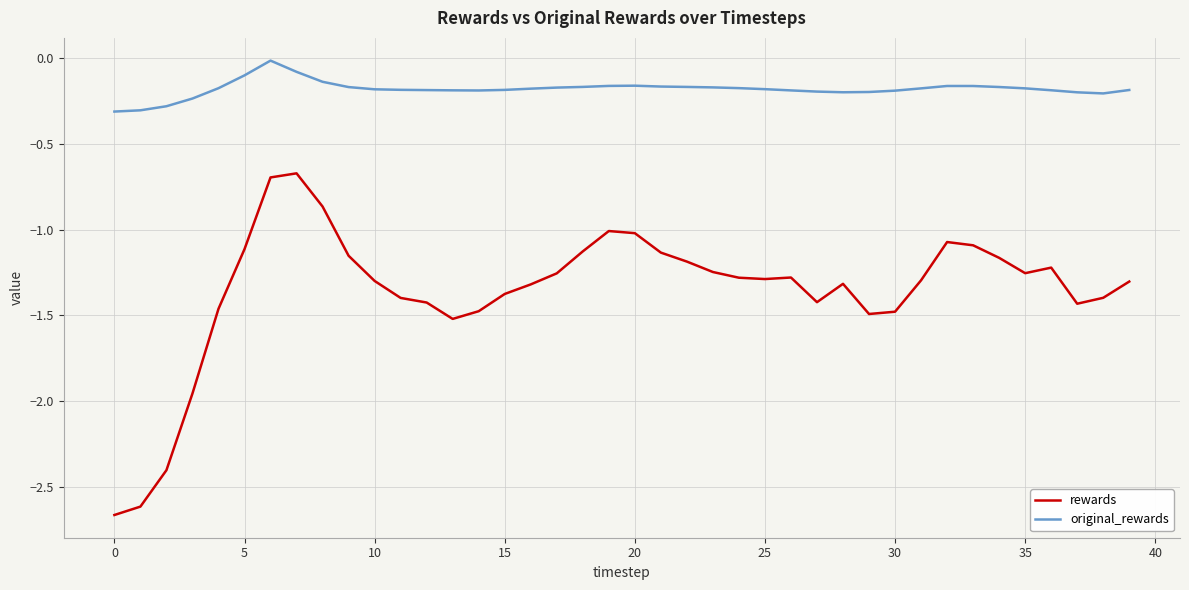

Rank the series by their average value, from lowest to highest.

rewards, original_rewards